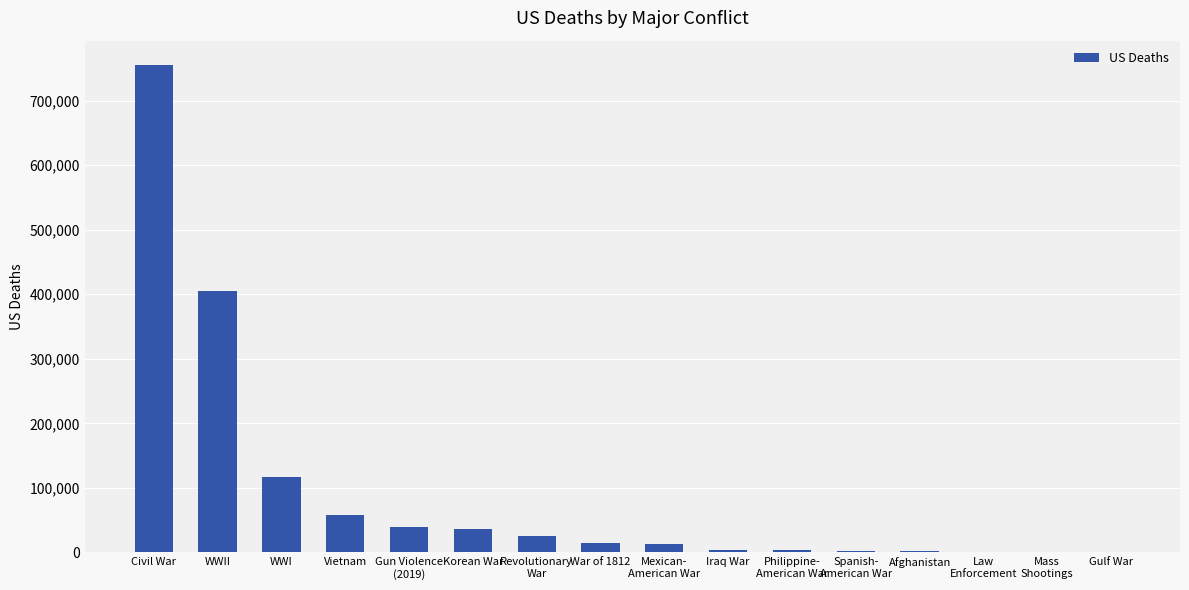

The value at Vietnam is 58209. True or false?

True